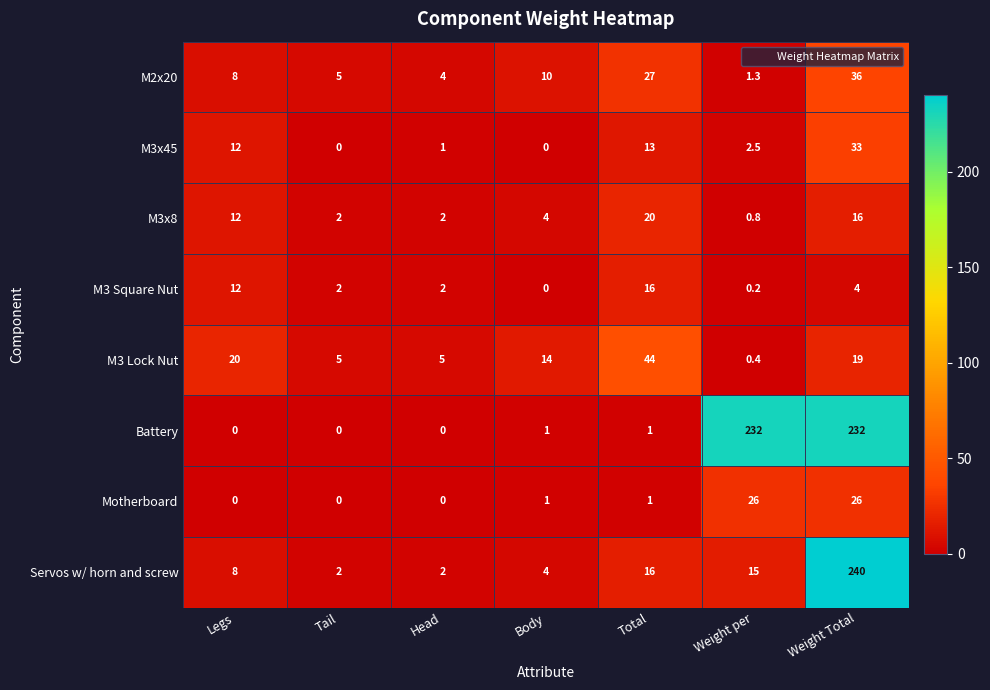

Rank the series by their maximum value, from lowest to highest.

M3 Square Nut, M3x8, Motherboard, M3x45, M2x20, M3 Lock Nut, Battery, Servos w/ horn and screw